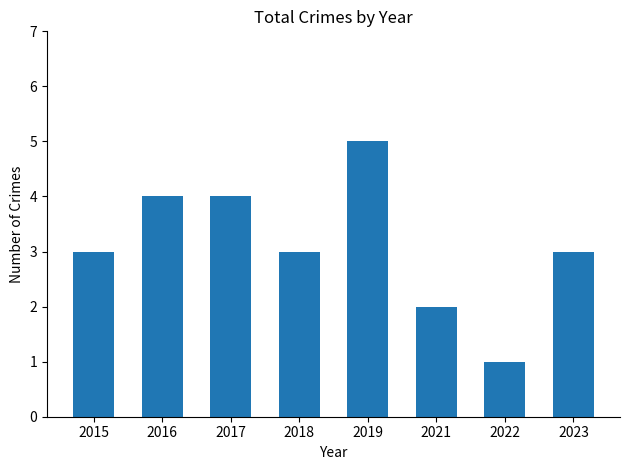

Reading right to left, what are all the values shown in this chart?

2023=3	2022=1	2021=2	2019=5	2018=3	2017=4	2016=4	2015=3